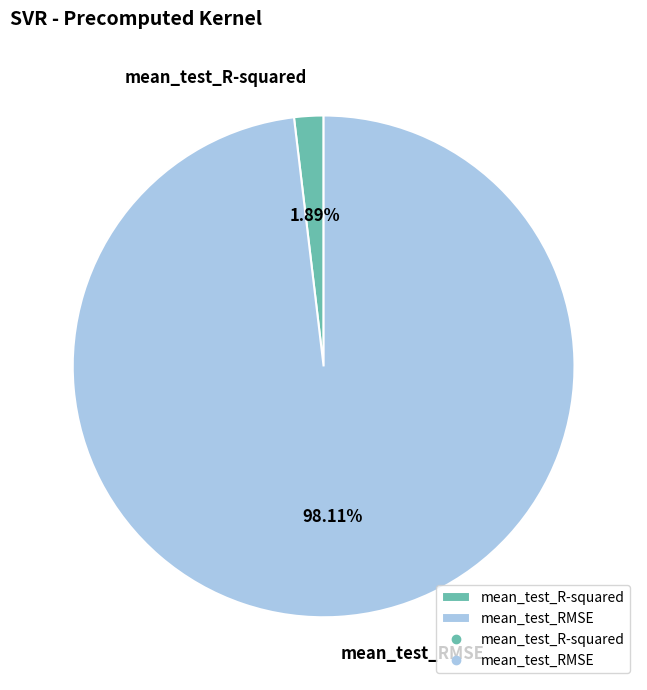

Which has a higher value, mean_test_RMSE or mean_test_R-squared?

mean_test_RMSE